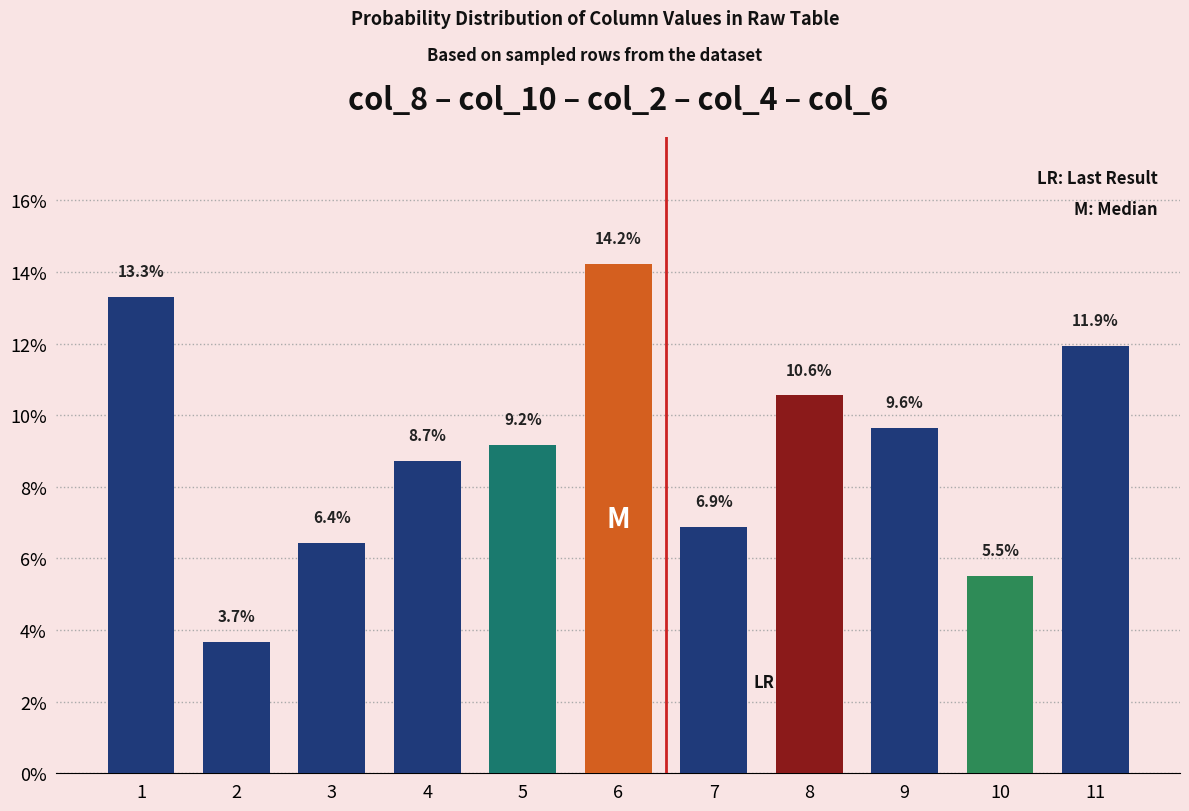

What is the difference between the values at 10 and 5?

3.7